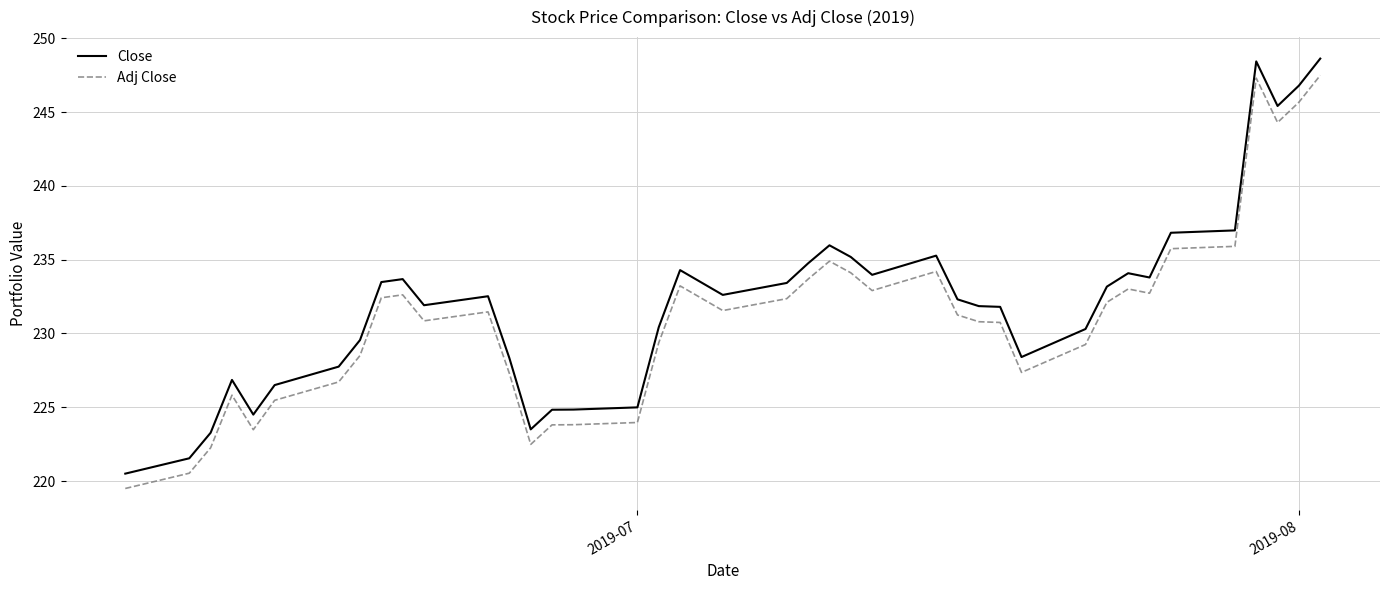

What is the smallest value displayed?

219.5